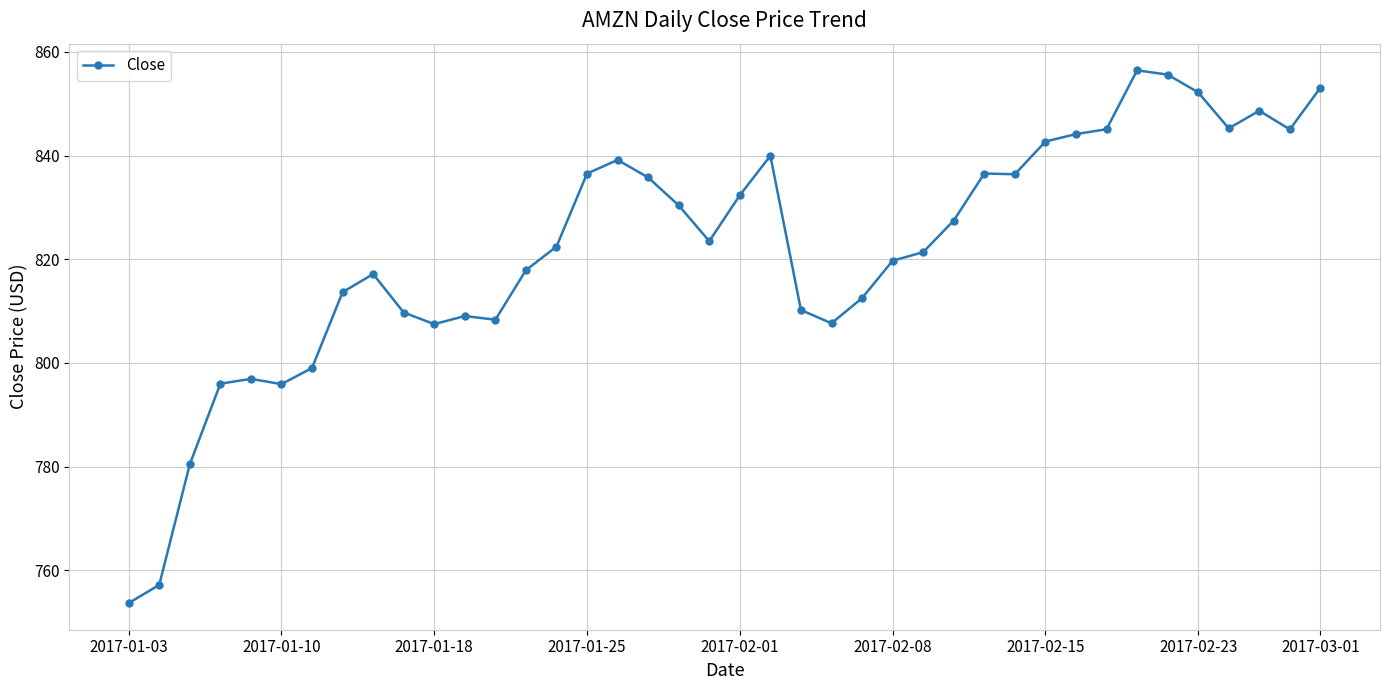

What is the average value?

822.1